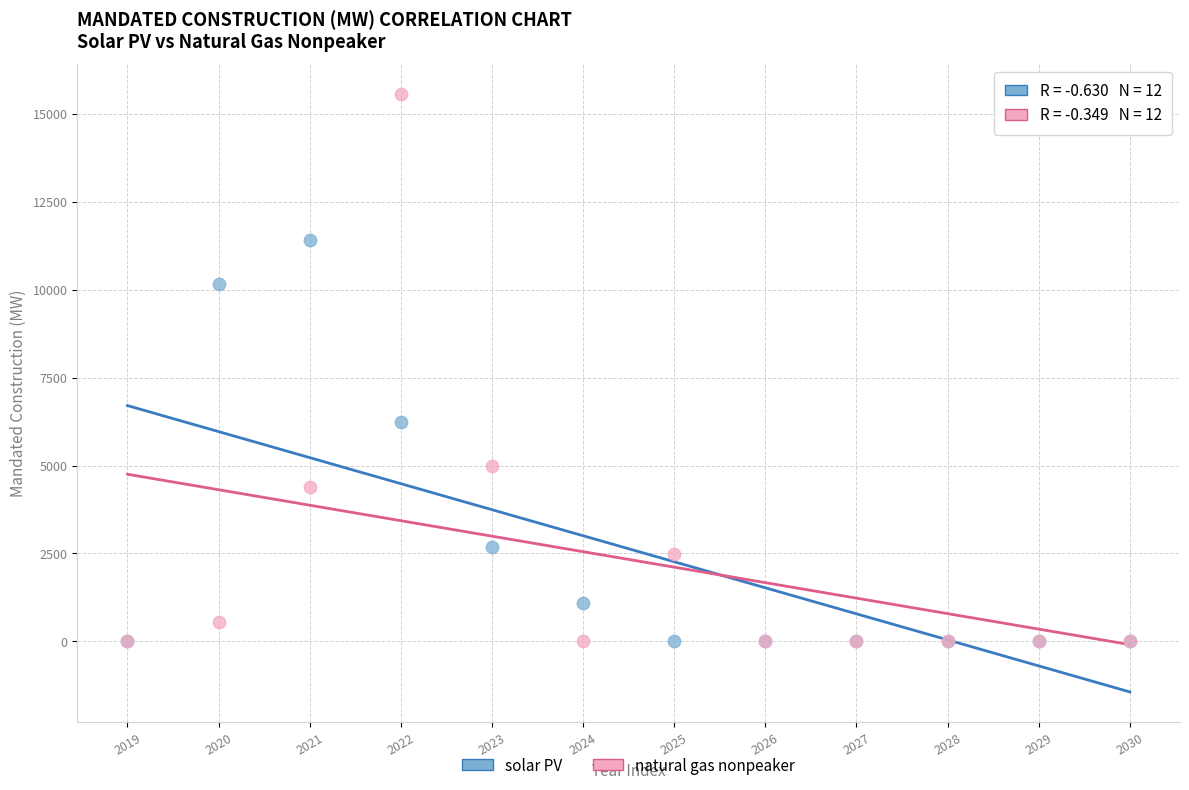

In the solar PV series, what Y value is closest to 5711?

6249.3